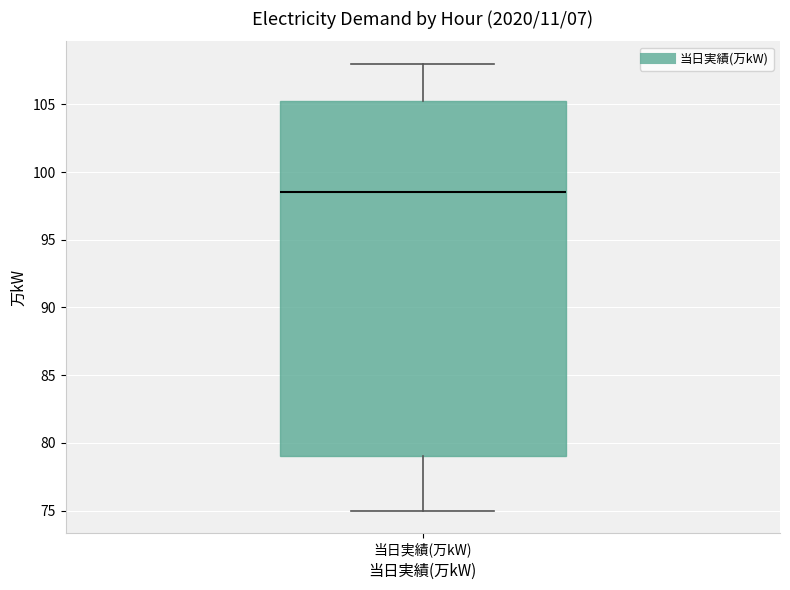

Where is the lower edge of the box for 当日実績(万kW) on the y-axis? The values are not printed on the chart, so give them approximately, as read against the axis.

79.0